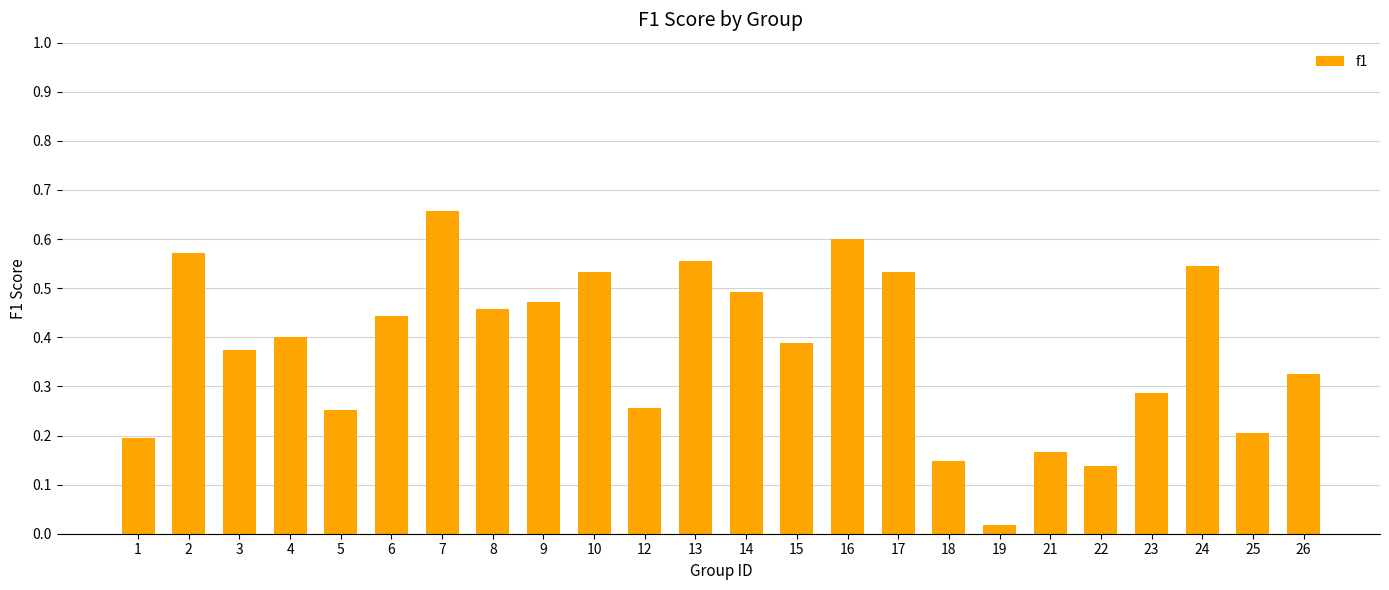

Count the number of data series in this chart.

1